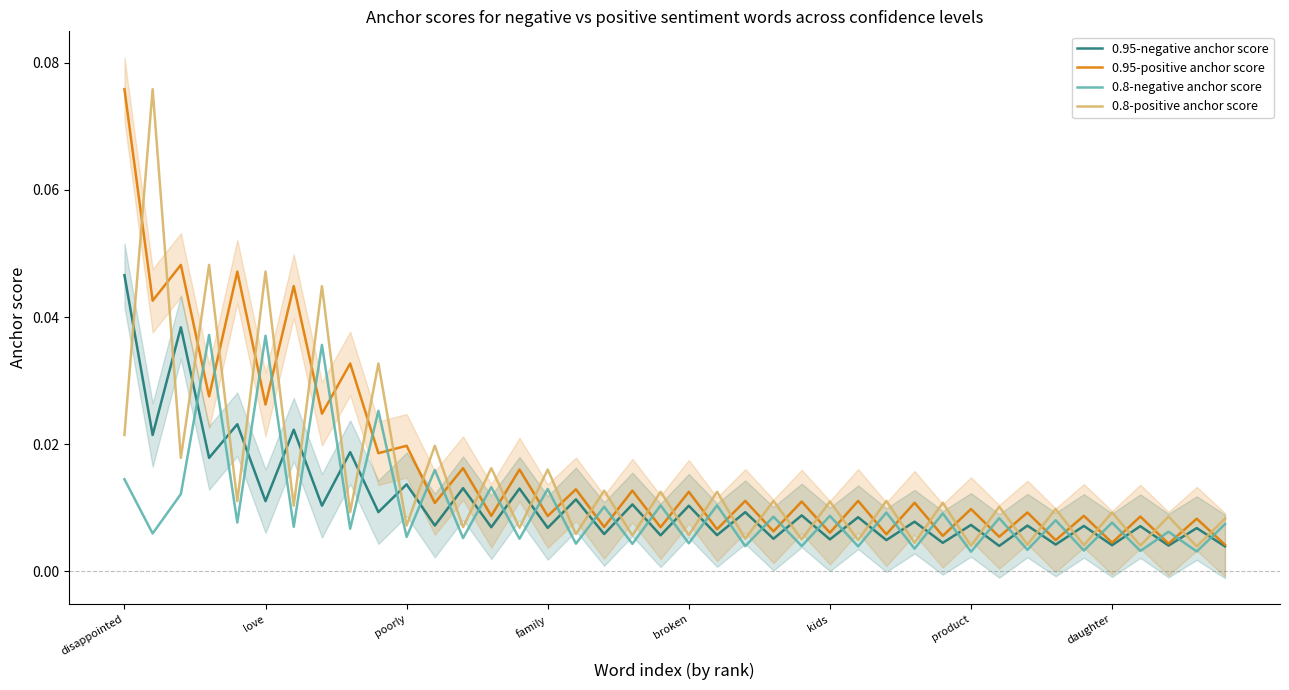

What is the sum of all 0.95-positive anchor score values?

0.7